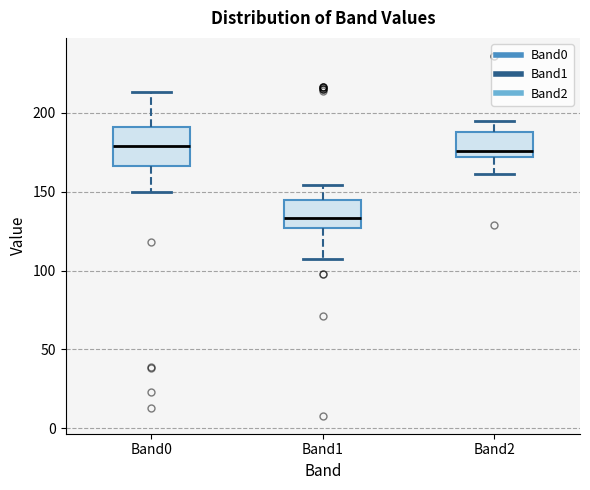

Reading left to right, read every box against the y-axis: the position of its median line, the range the box covers, and the ends of its whiskers. The values are not printed on the chart, so give them approximately, as read against the axis.

Band0: median 180, box 165 to 190, whiskers 150 to 215
Band1: median 135, box 125 to 145, whiskers 105 to 155
Band2: median 175, box 170 to 190, whiskers 160 to 195